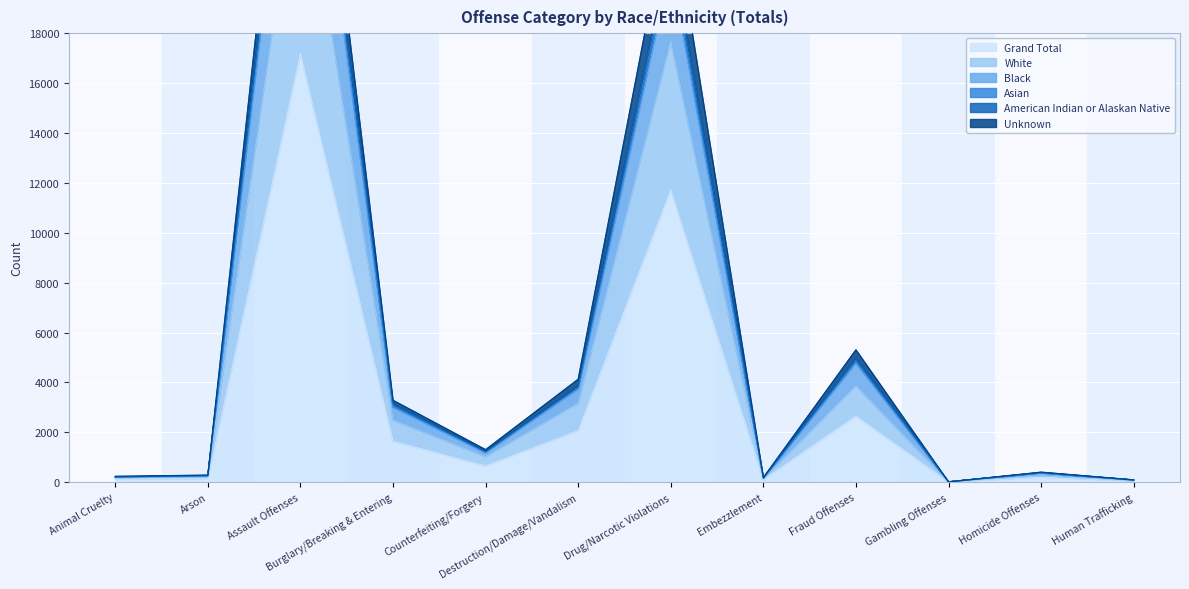

The Grand Total series shows 1230 at Destruction/Damage/Vandalism. True or false?

False